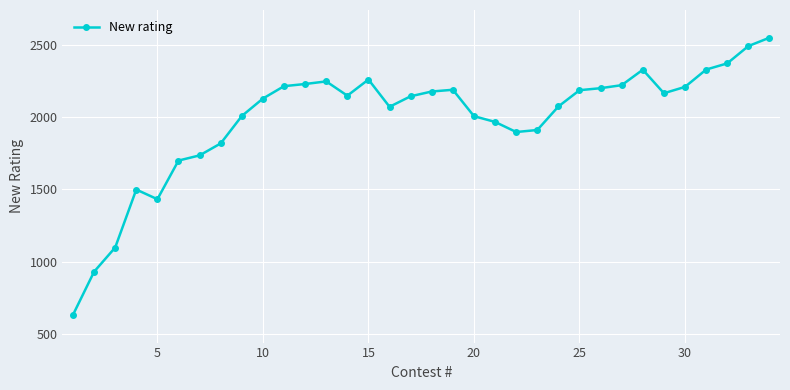

What is the value of the 21st point from the left?

1968